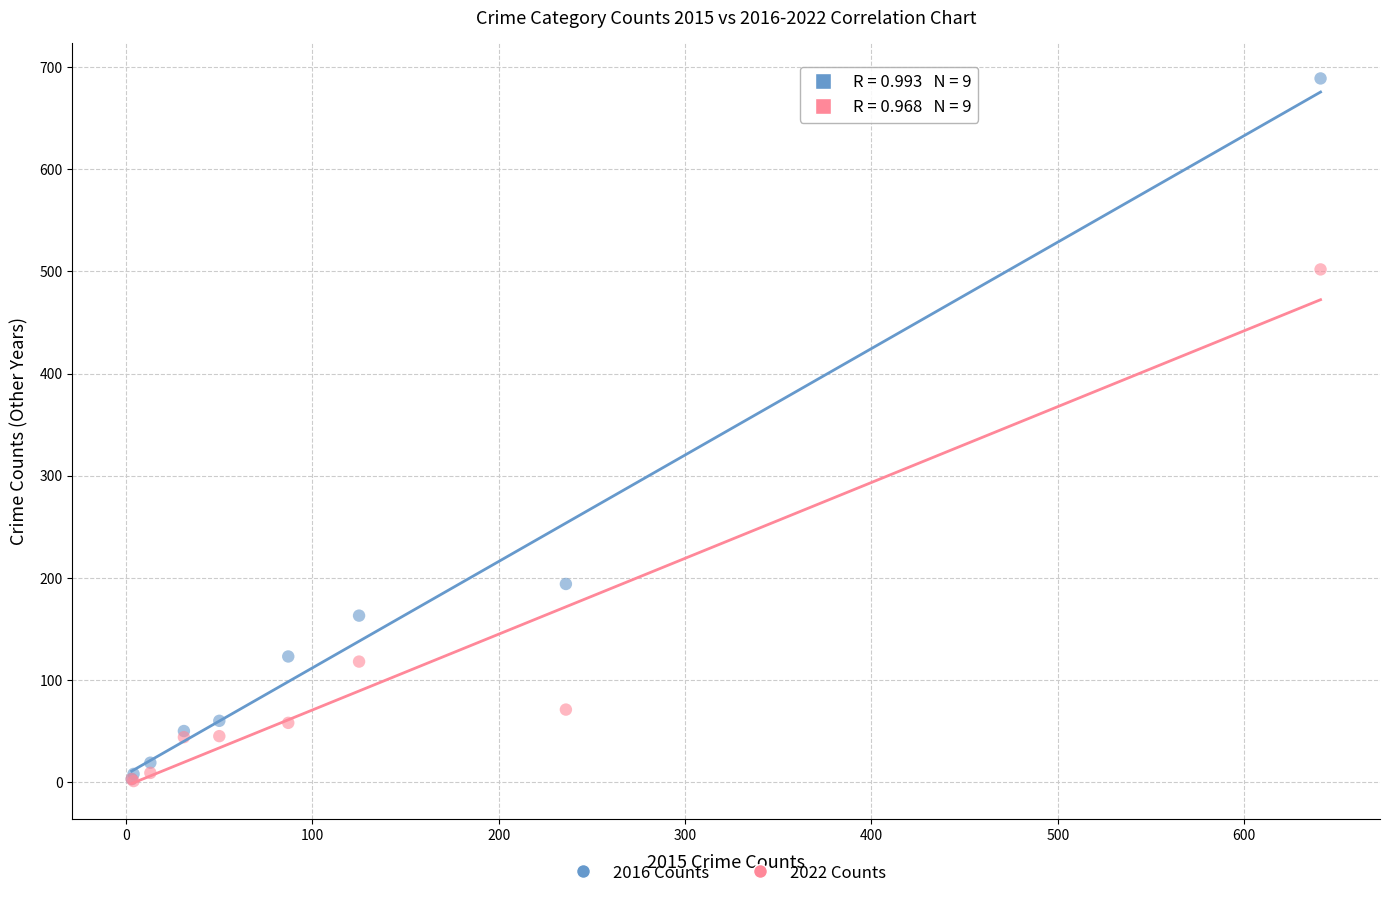

Which series has the widest spread of Y values?

2016 Counts